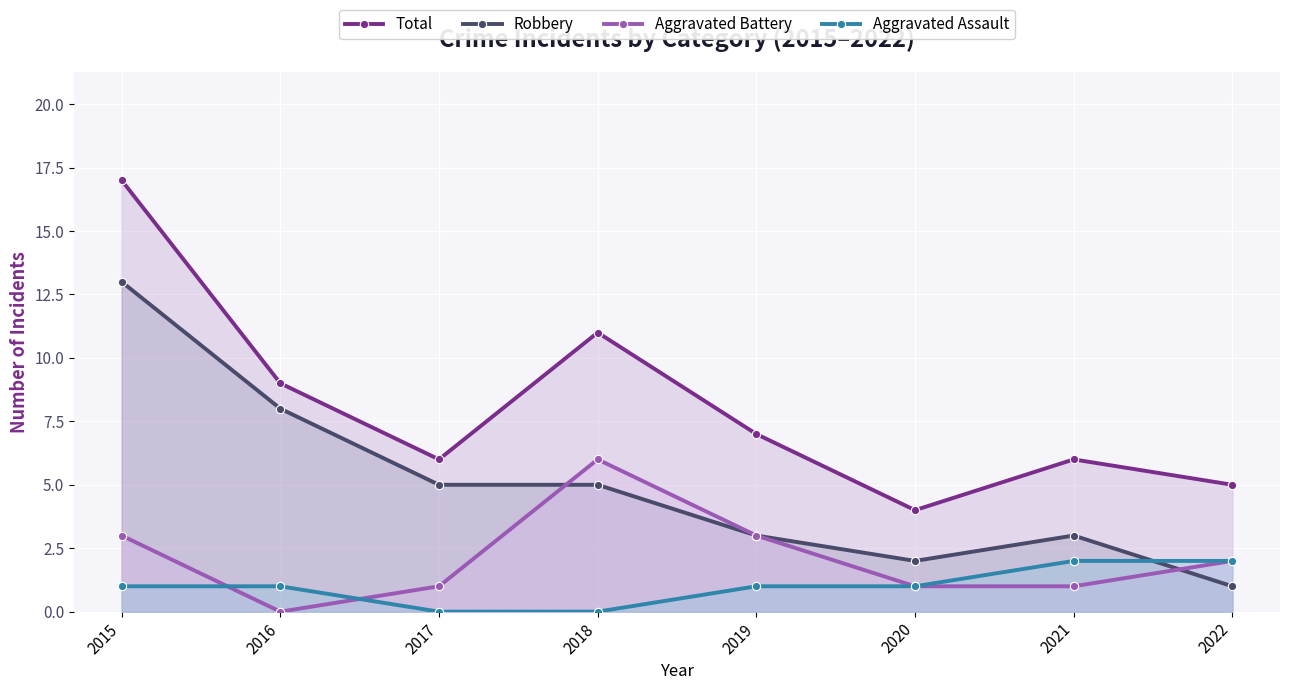

Reading left to right, what are all the values shown in this chart?

Total: 2015=17	2016=9	2017=6	2018=11	2019=7	2020=4	2021=6	2022=5
Robbery: 2015=13	2016=8	2017=5	2018=5	2019=3	2020=2	2021=3	2022=1
Aggravated Battery: 2015=3	2016=0	2017=1	2018=6	2019=3	2020=1	2021=1	2022=2
Aggravated Assault: 2015=1	2016=1	2017=0	2018=0	2019=1	2020=1	2021=2	2022=2